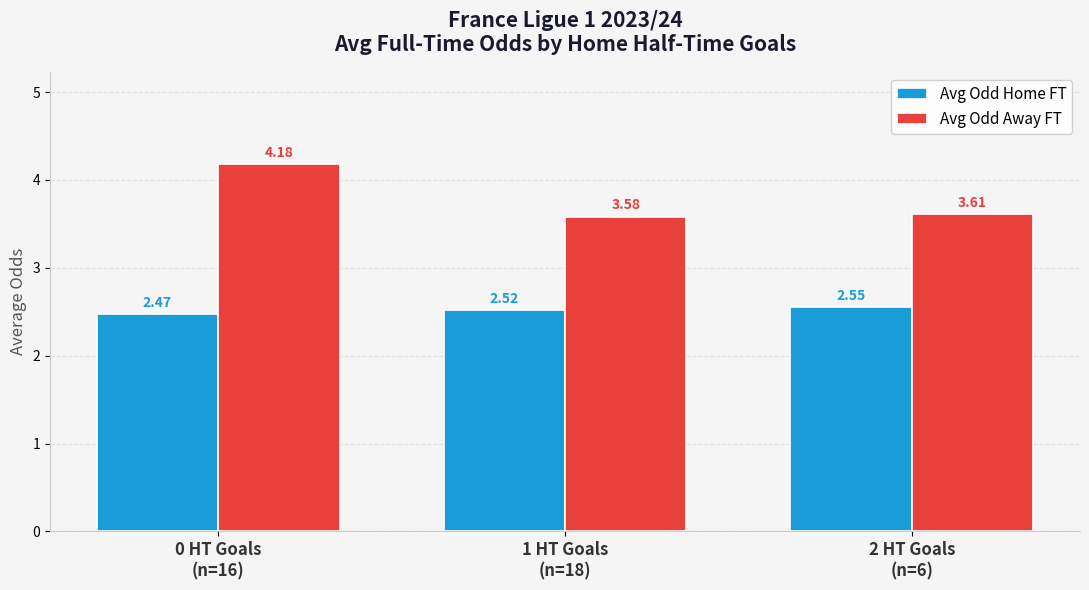

List the series in order of their peak value, highest first.

Avg Odd Away FT, Avg Odd Home FT